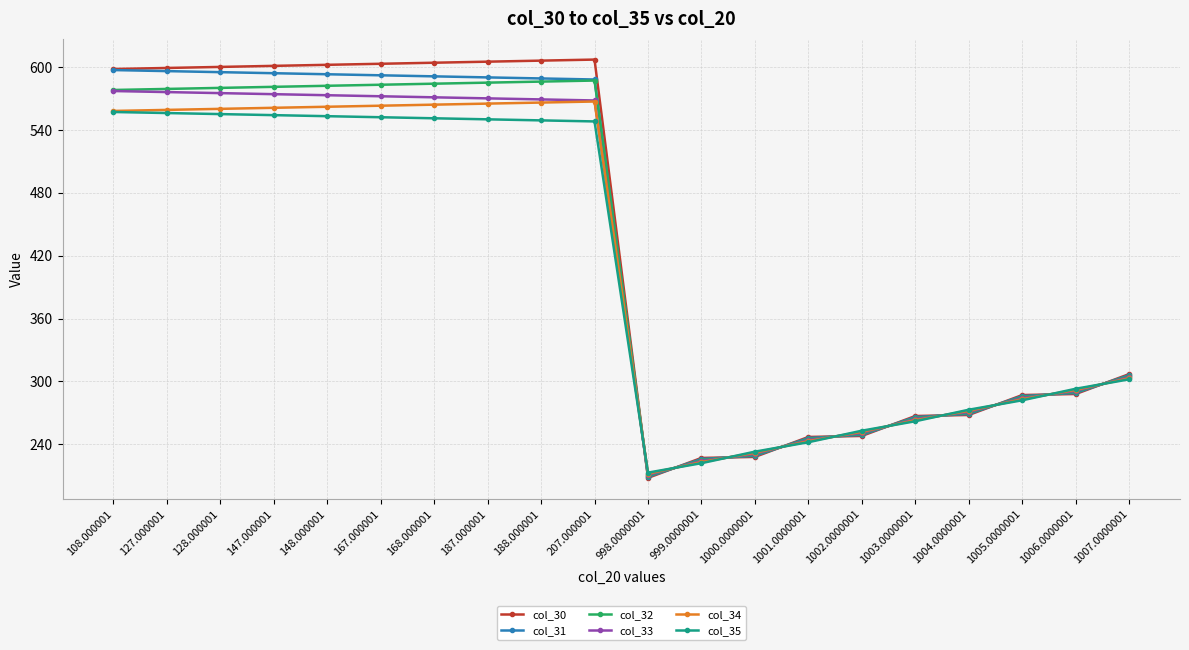

What is the spread (max minus min) of values at 128.000001?

45.0